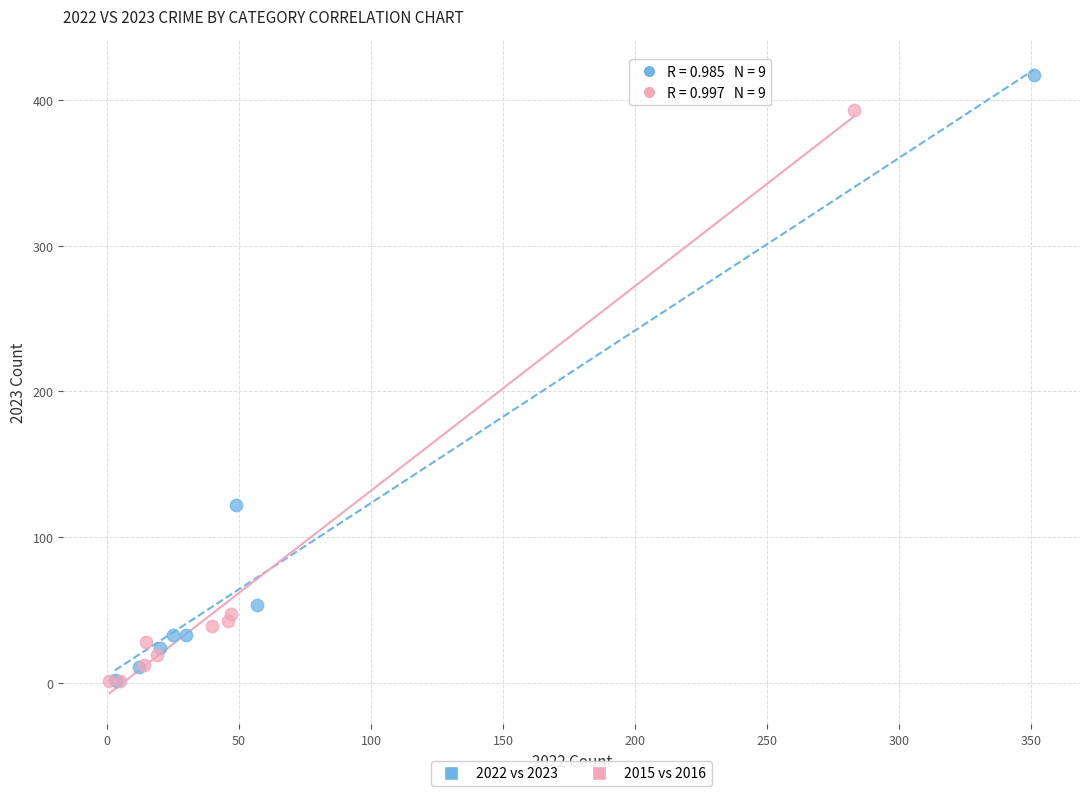

Which series has the largest Y range (max minus min)?

2022 vs 2023